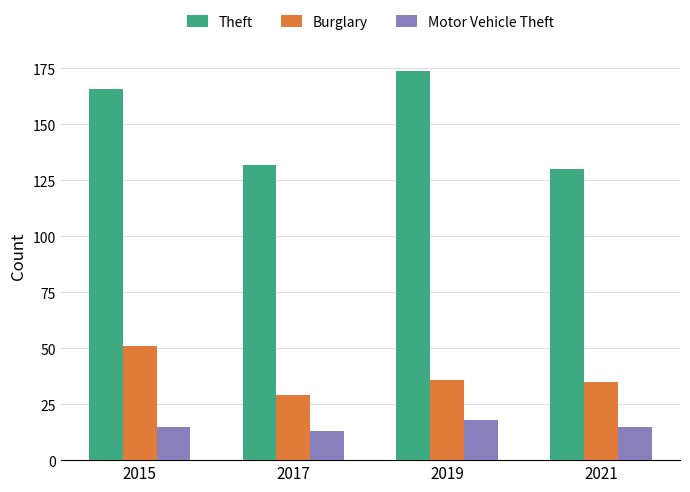

Rank the series by their average value, from highest to lowest.

Theft, Burglary, Motor Vehicle Theft